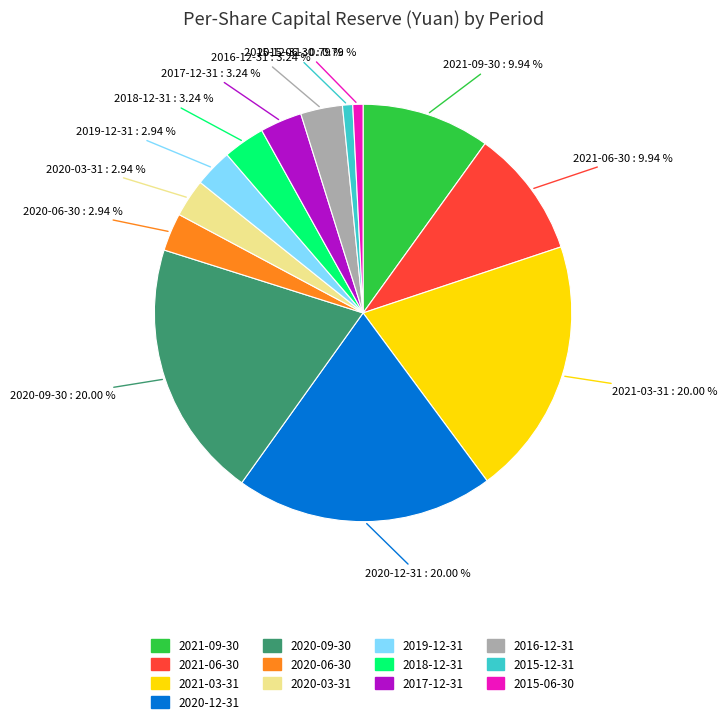

Which has a higher value, 2018-12-31 or 2021-03-31?

2021-03-31